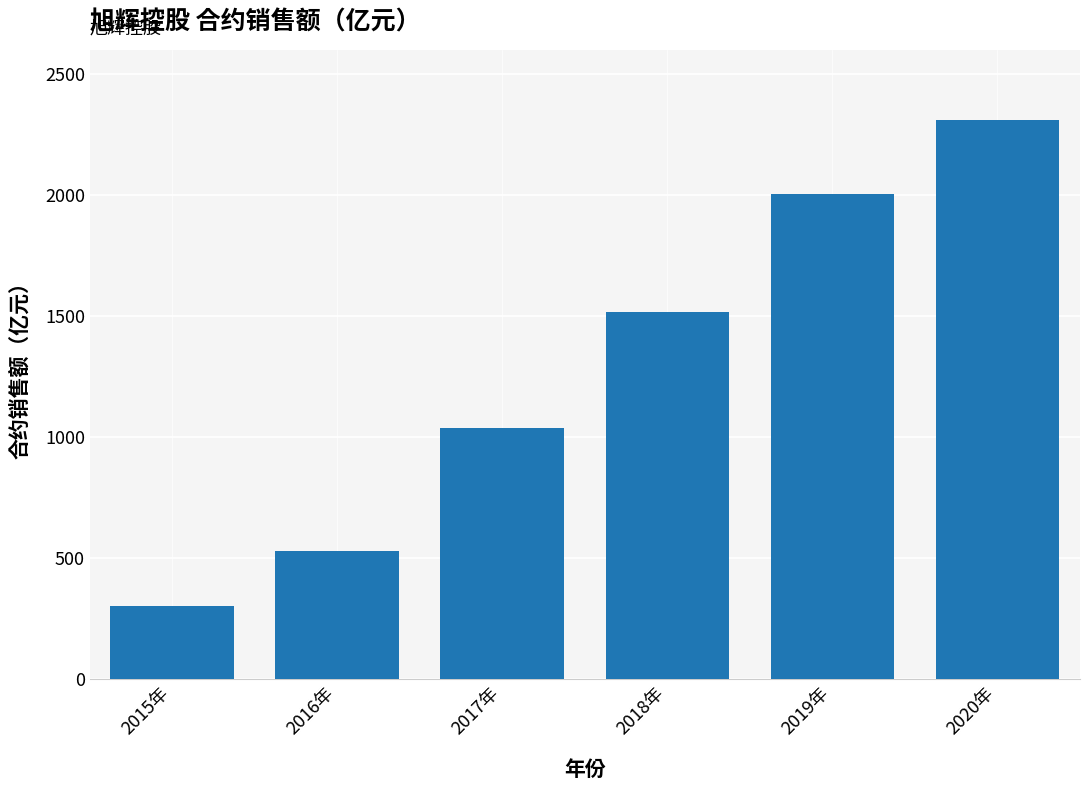

What is the maximum value shown in the chart?

2310.0